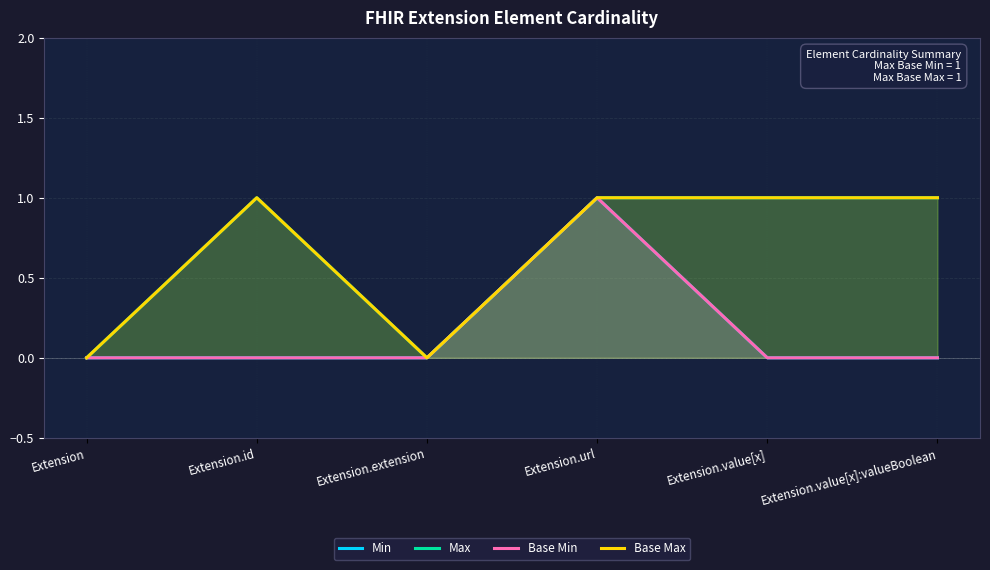

The Min series shows 0 at Extension.value[x]. True or false?

True